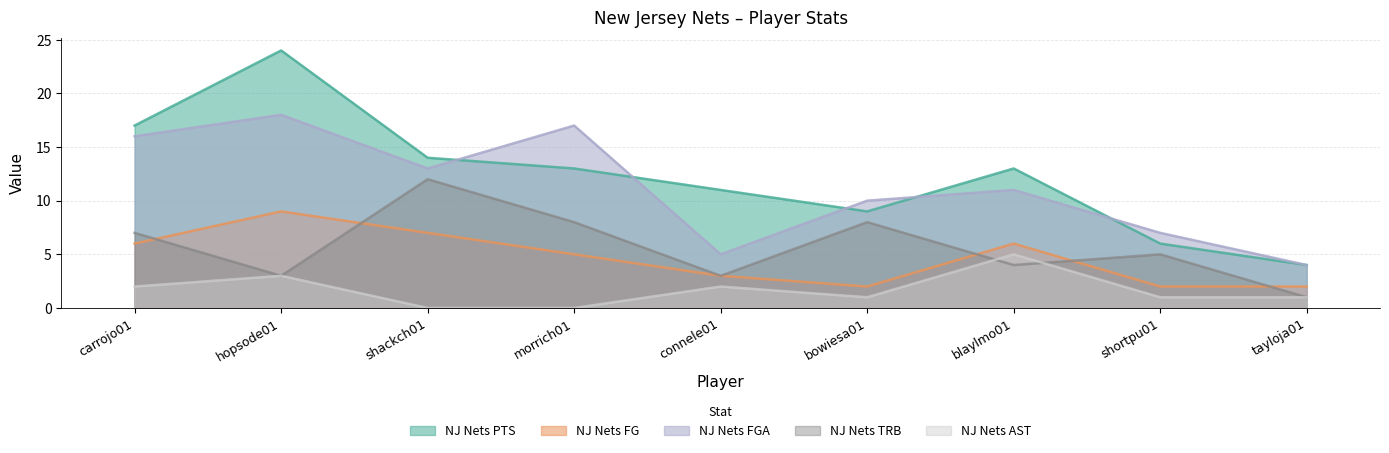

How many lines are shown in the chart?

5